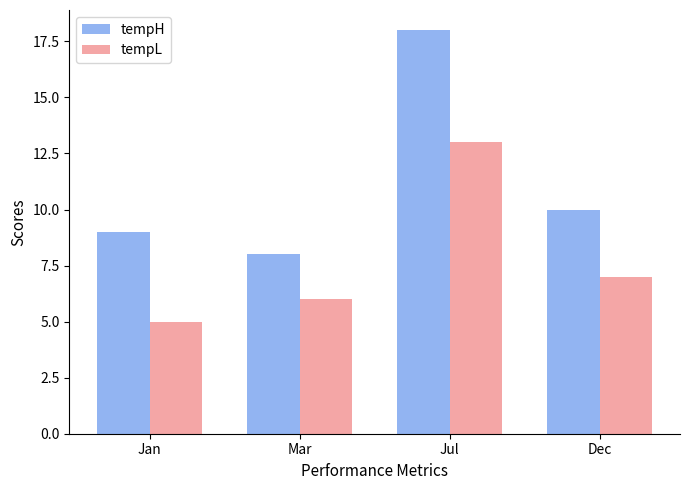

The tempL series shows 6 at Mar. True or false?

True